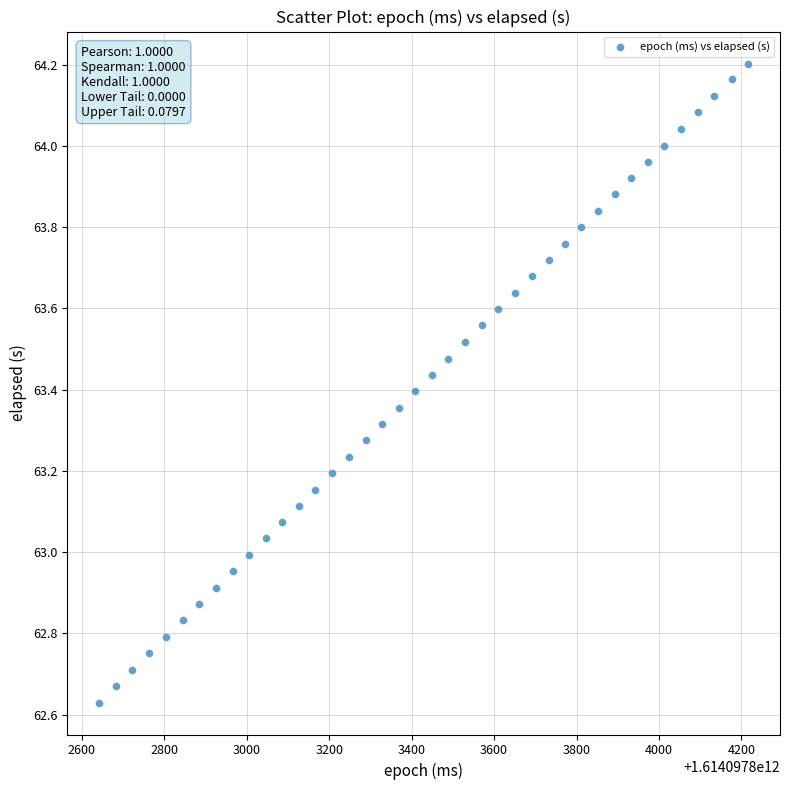

What is the range of Y values (max minus min)?

1.6